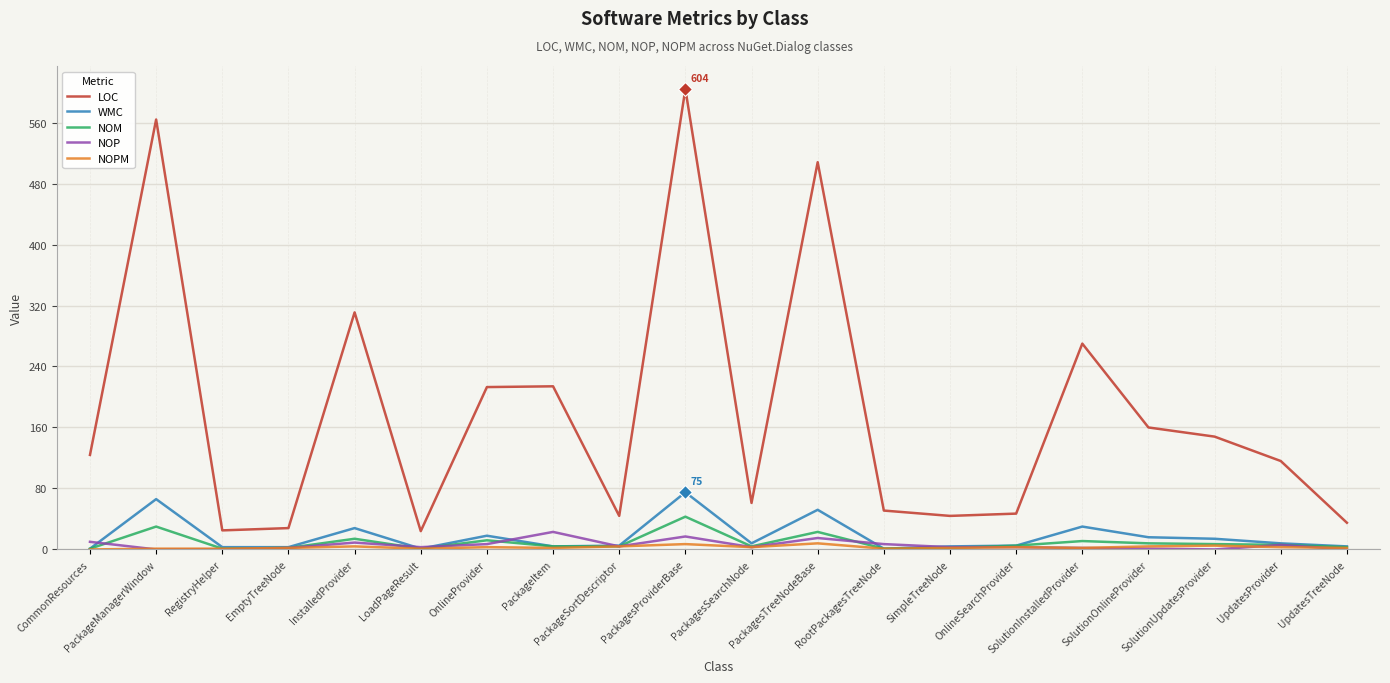

Which series has the largest range (max minus min)?

LOC